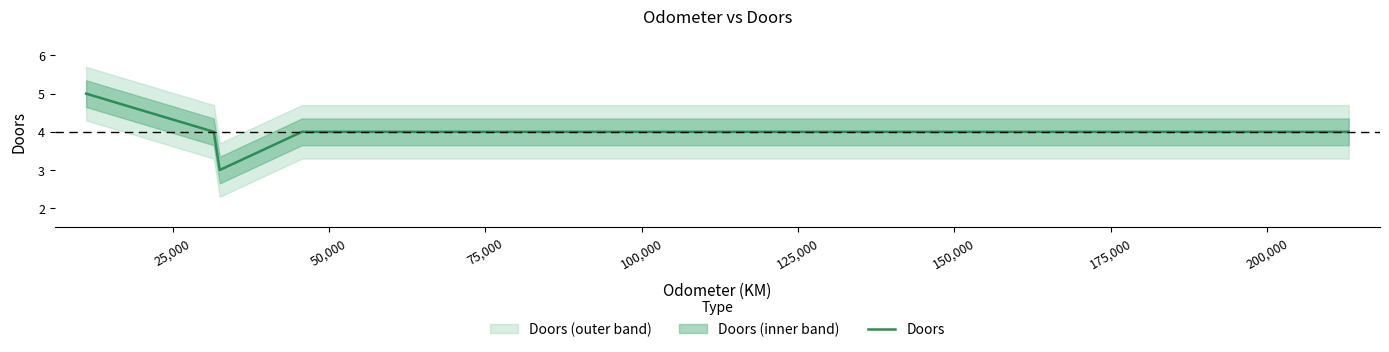

Count the number of categories in the chart.

10